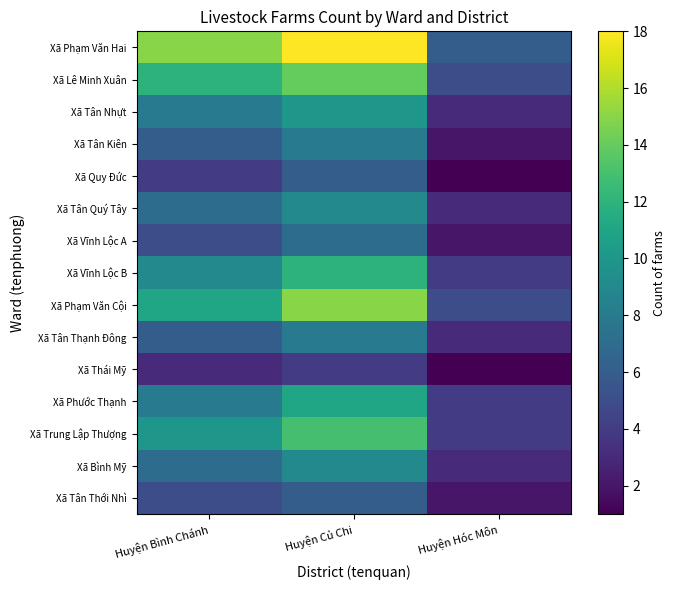

Which series has the widest spread of values?

Xã Phạm Văn Hai